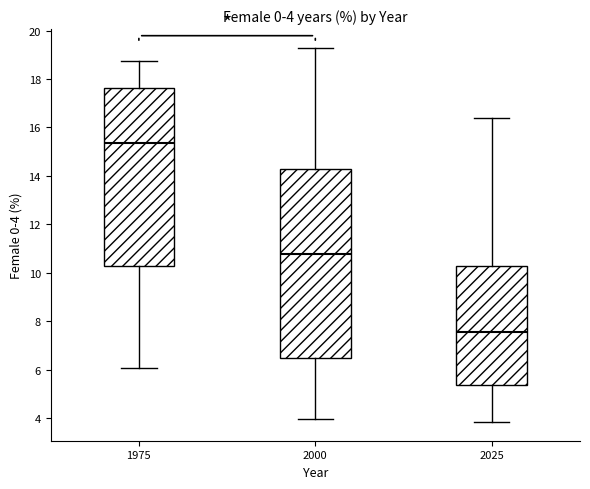

Which box has the highest median line?

1975